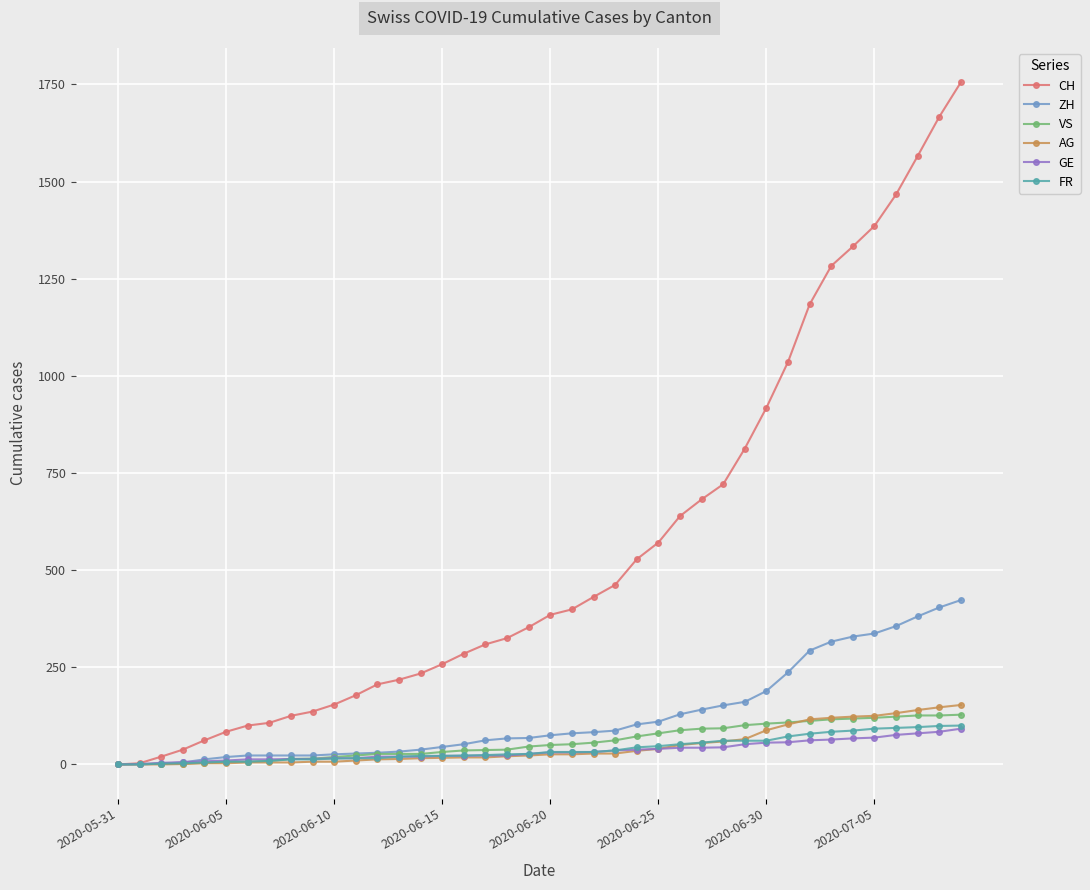

What is the greatest value displayed?

1756